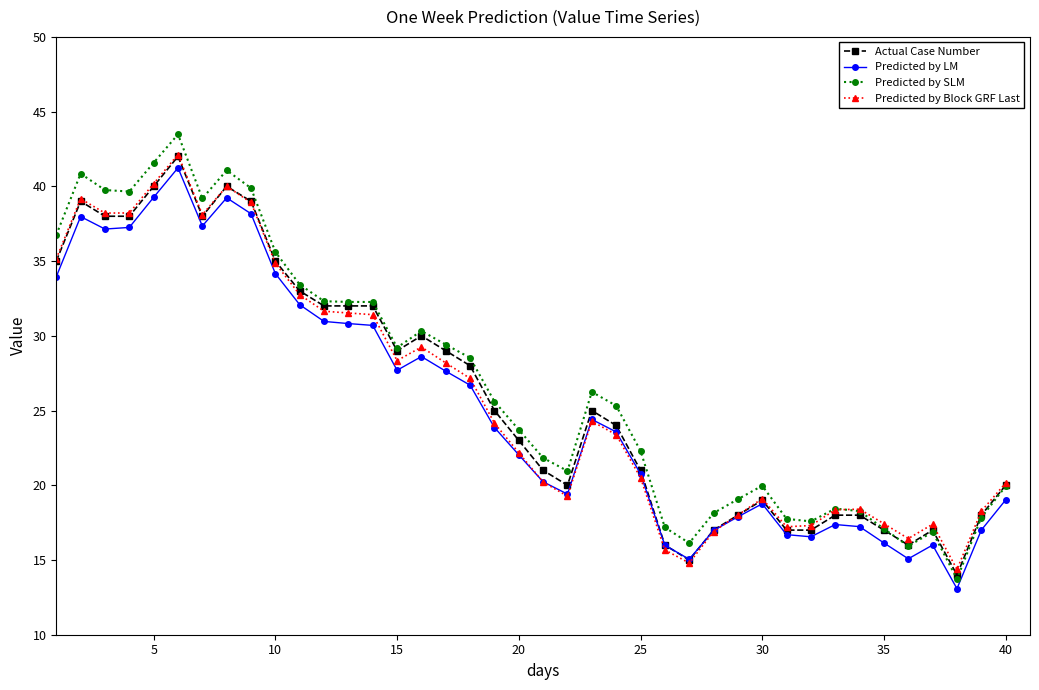

What is the value of the Predicted by Block GRF Last point at the 28th from the left?

16.9